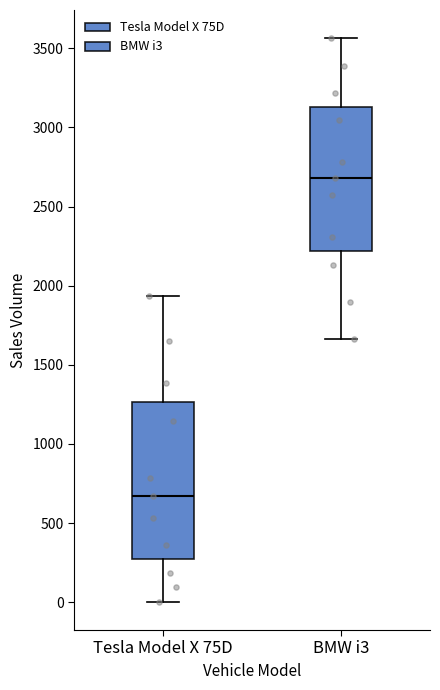

Reading left to right, transcribe this box plot: for each box, give where its median line is, the range the box spans, and where its two whiskers end, as read against the y-axis. The values are not printed on the chart, so give them approximately, as read against the axis.

Tesla Model X 75D: median 650, box 250 to 1250, whiskers 0 to 1950
BMW i3: median 2700, box 2200 to 3150, whiskers 1650 to 3550